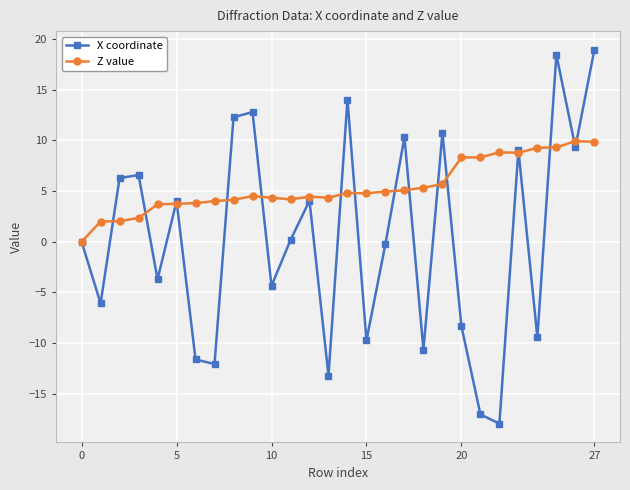

Is this an area chart (filled region under the line)?

No